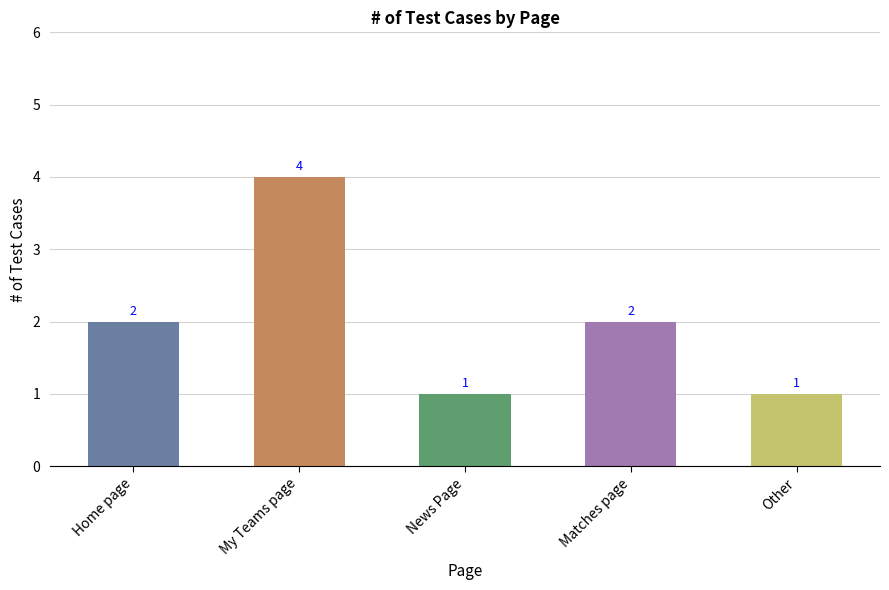

Between Home page and News Page, which is larger?

Home page